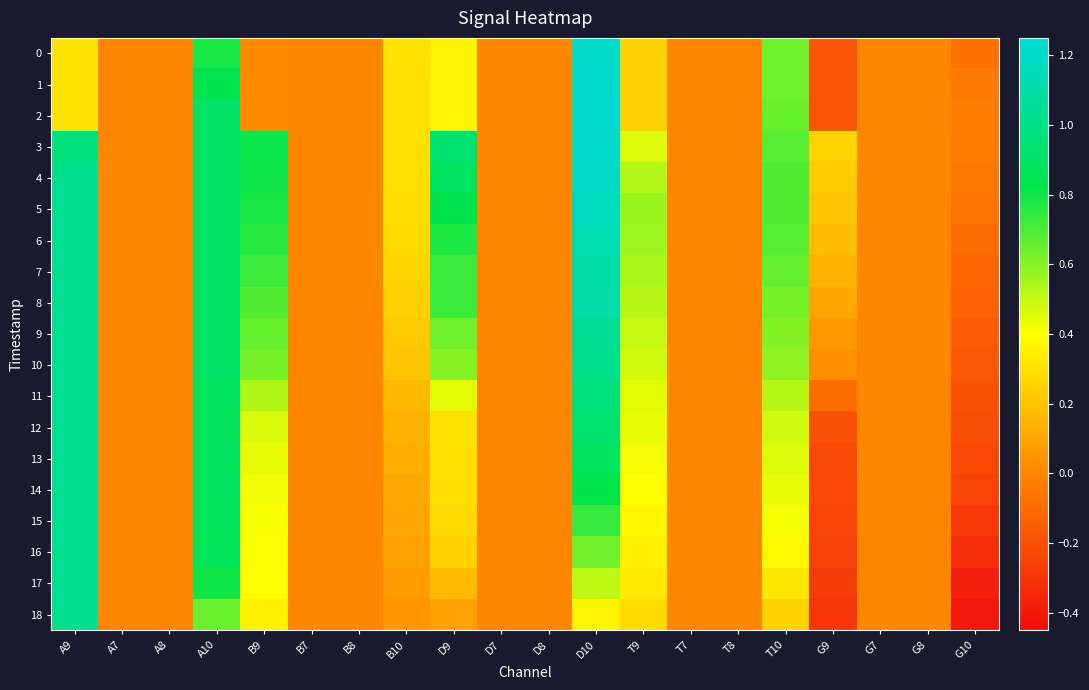

At which category is the sum across all series the highest?

D10